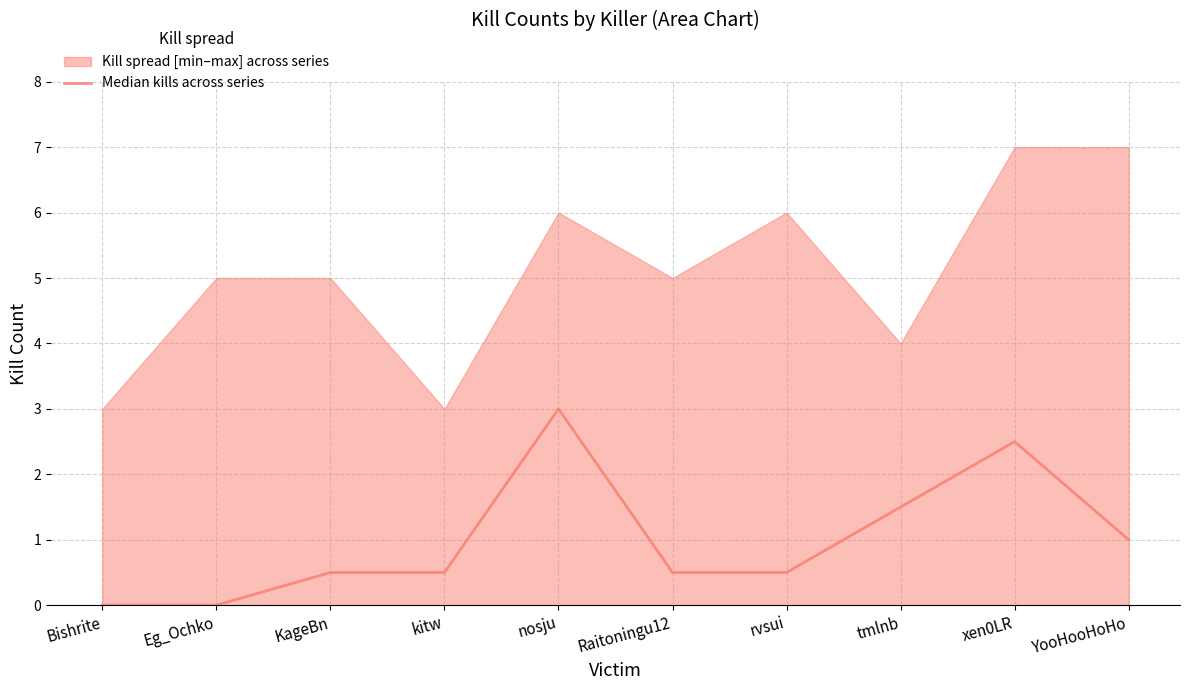

Does the chart display data point markers on the line(s)?

No